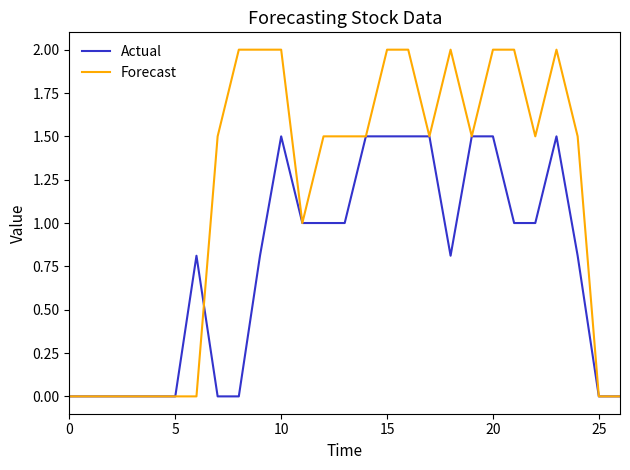

Which series has the largest range (max minus min)?

Forecast